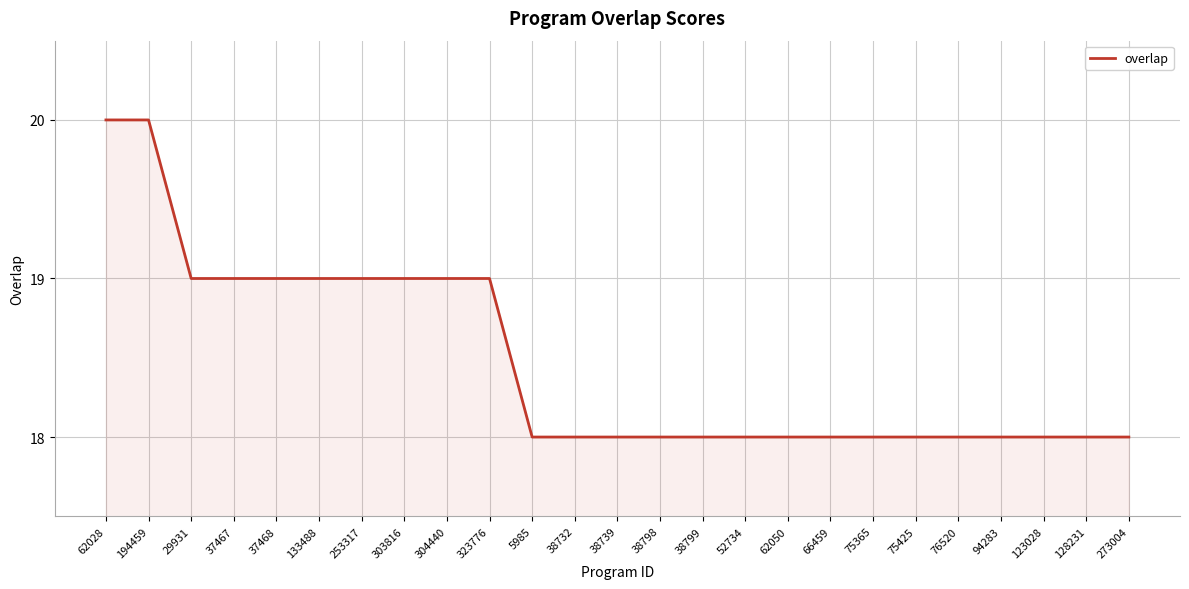

The value at 62028 is 20. True or false?

True